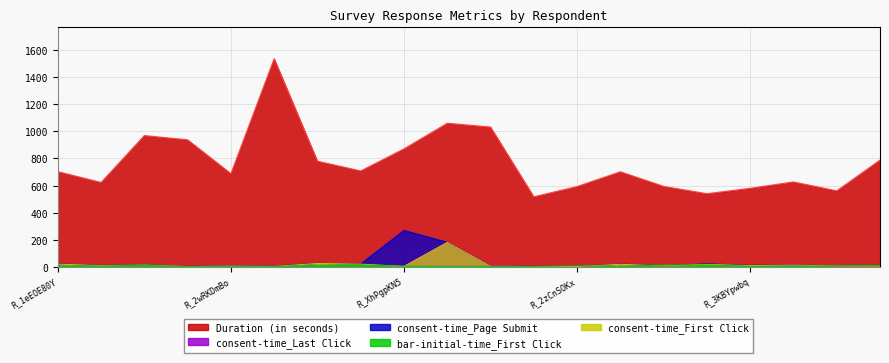

Is it true that consent-time_Page Submit equals 10.8 at R_2wRKDmBo?

False